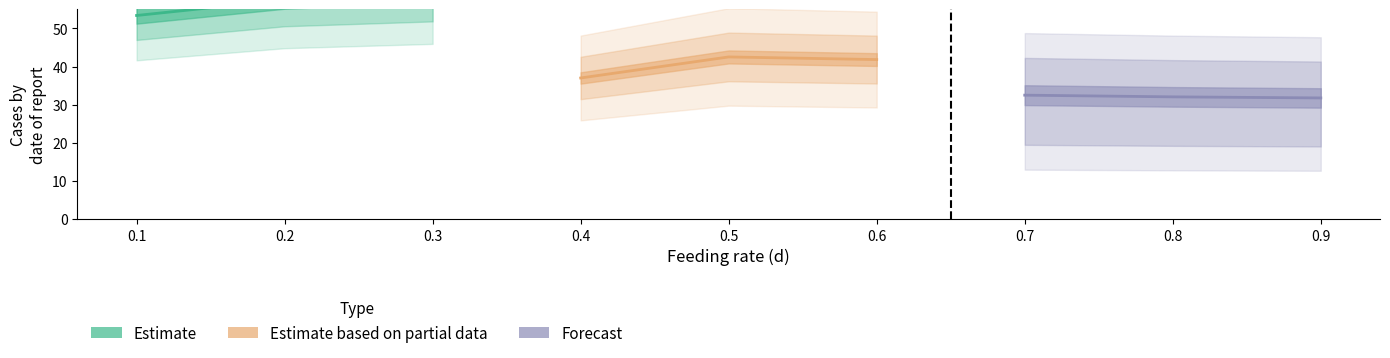

Which category has the highest value in the Estimate series?

0.3